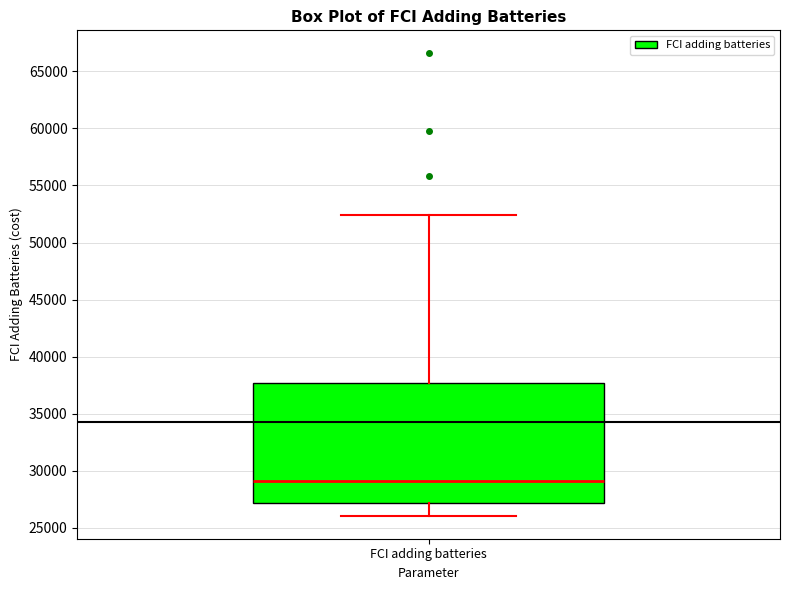

Transcribe this box plot: give where the median line is, the range the box spans, and where the two whiskers end, as read against the y-axis. The values are not printed on the chart, so give them approximately, as read against the axis.

median 29000, box 27000 to 37500, whiskers 26000 to 52500